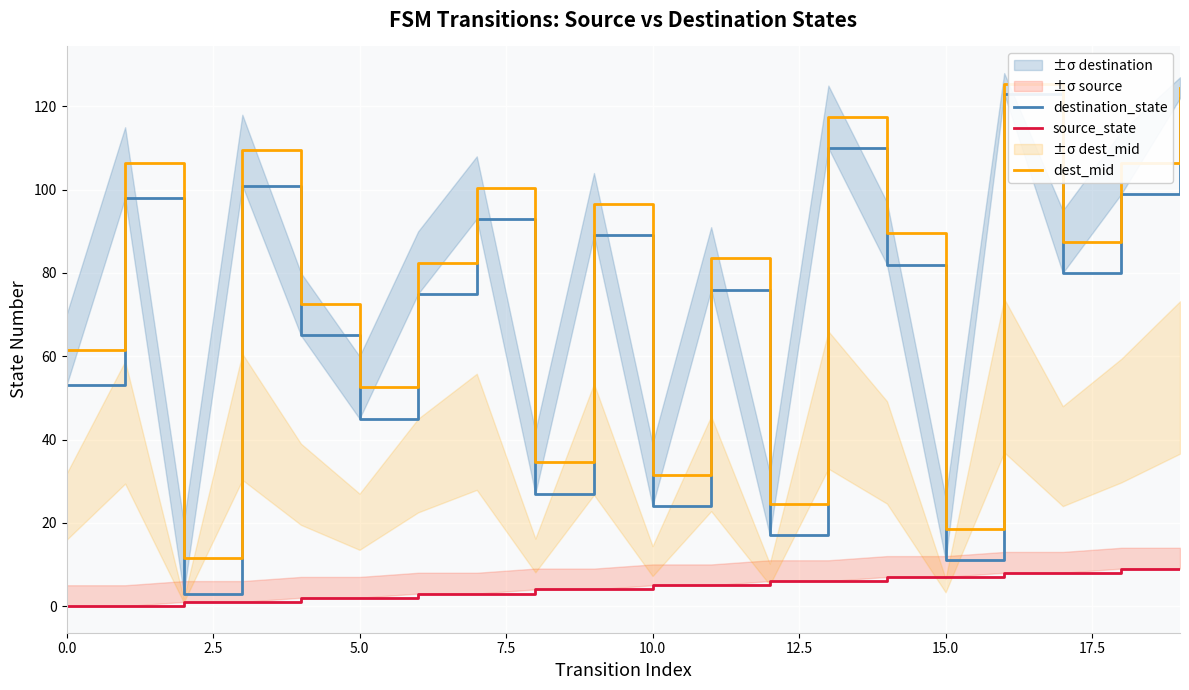

Reading left to right, transcribe all the data shown in this chart.

destination_state: 53.0	98.0	3.0	101.0	65.0	45.0	75.0	93.0	27.0	89.0	24.0	76.0	17.0	110.0	82.0	11.0	123.0	80.0	99.0	122.0
source_state: 0.0	0.0	1.0	1.0	2.0	2.0	3.0	3.0	4.0	4.0	5.0	5.0	6.0	6.0	7.0	7.0	8.0	8.0	9.0	9.0
dest_mid: 61.5	106.5	11.5	109.5	72.5	52.5	82.5	100.5	34.5	96.5	31.5	83.5	24.5	117.5	89.5	18.5	125.5	87.5	106.5	124.5